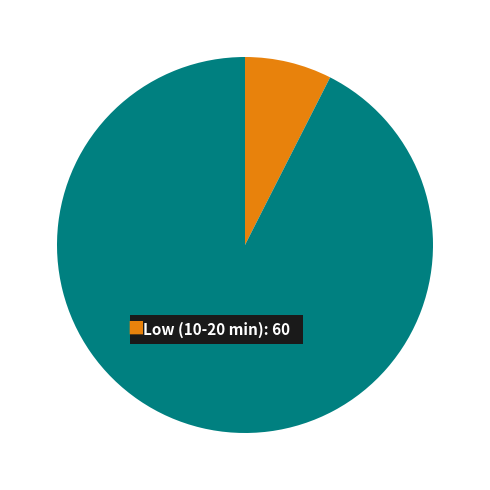

Is there any slice that represents more than half of the pie?

Yes